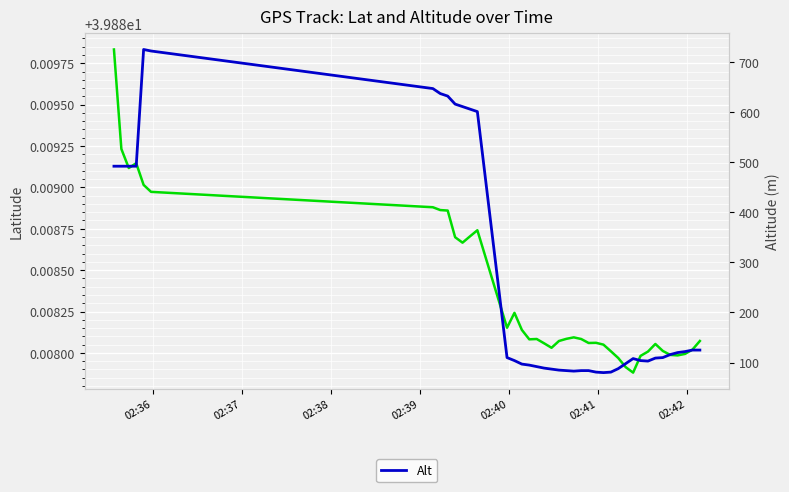

What is the label of the 35th point from the right?

02:41